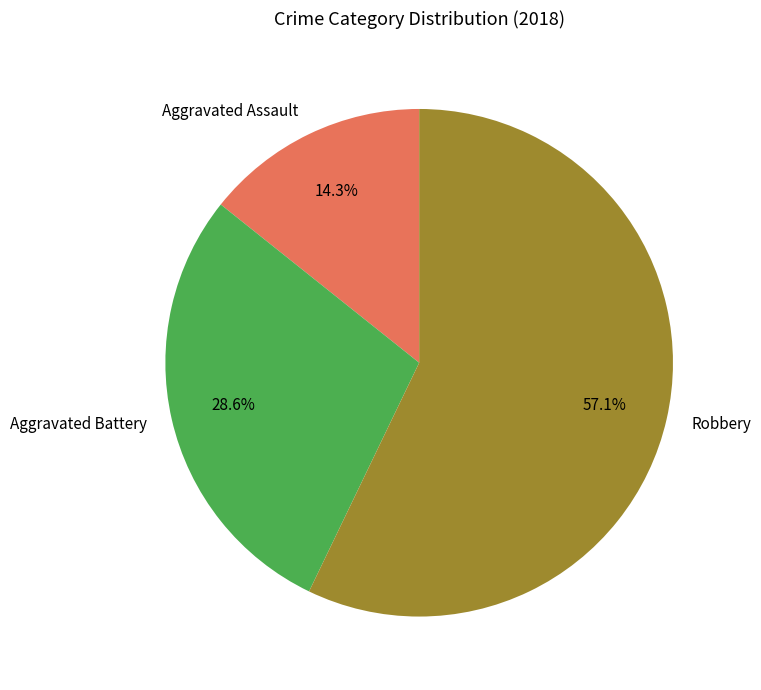

Which category has the smallest portion of the pie?

Aggravated Assault